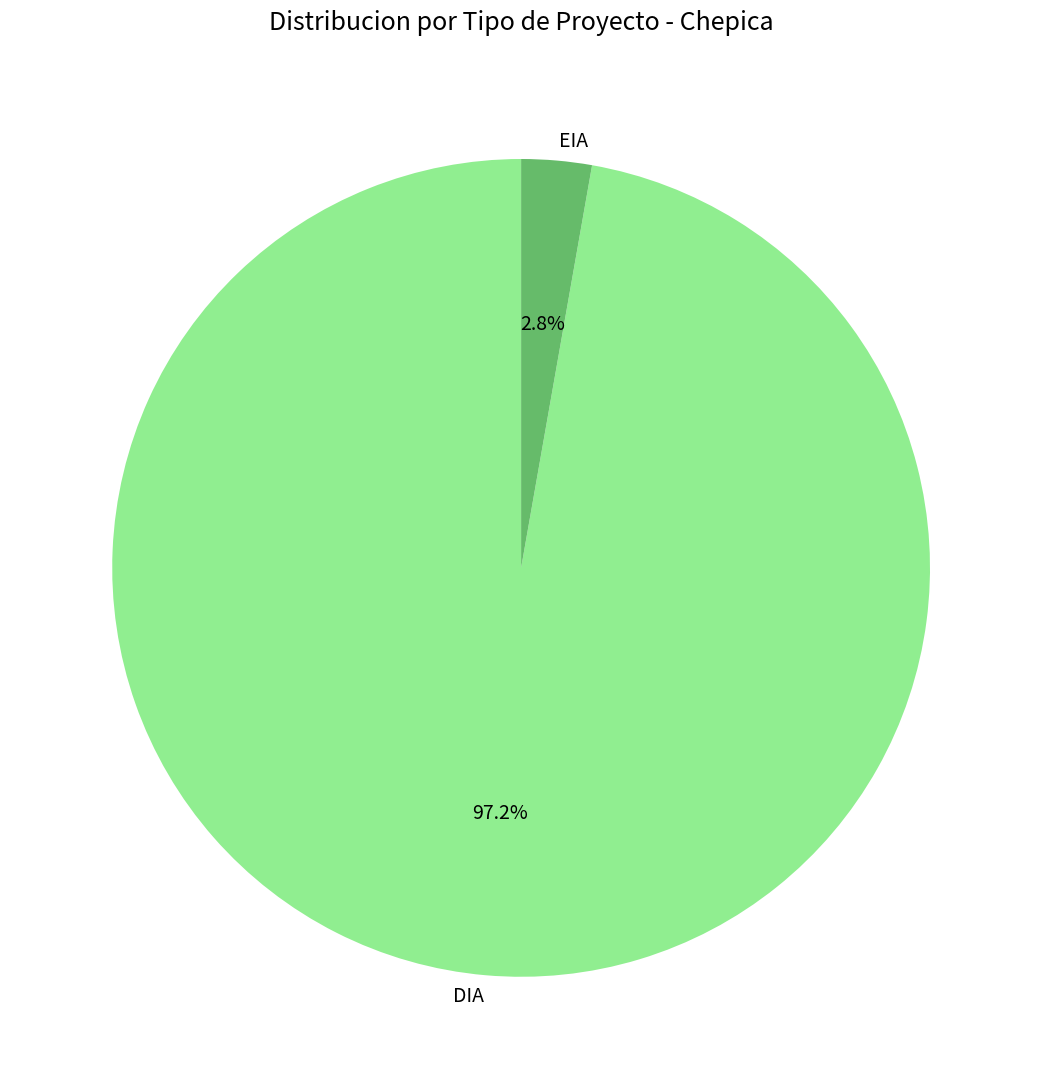

How many segments does this pie chart have?

2